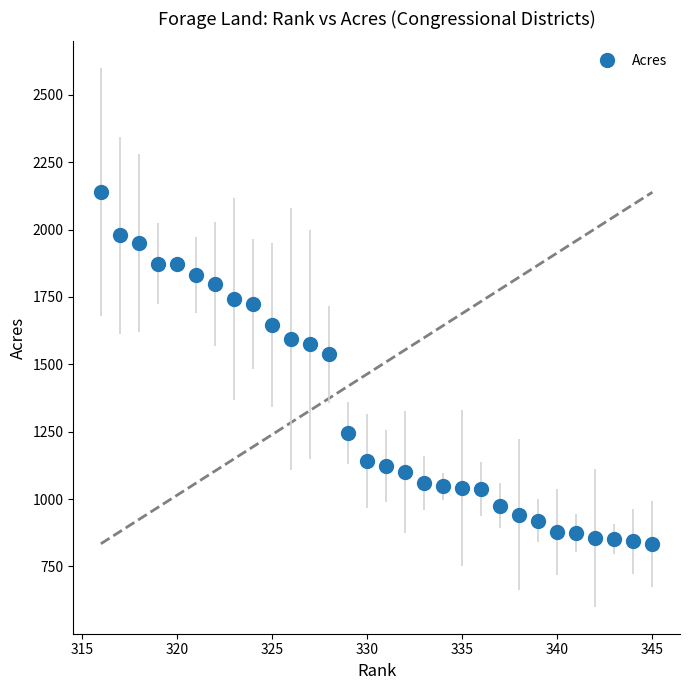

What is the smallest value displayed?

834